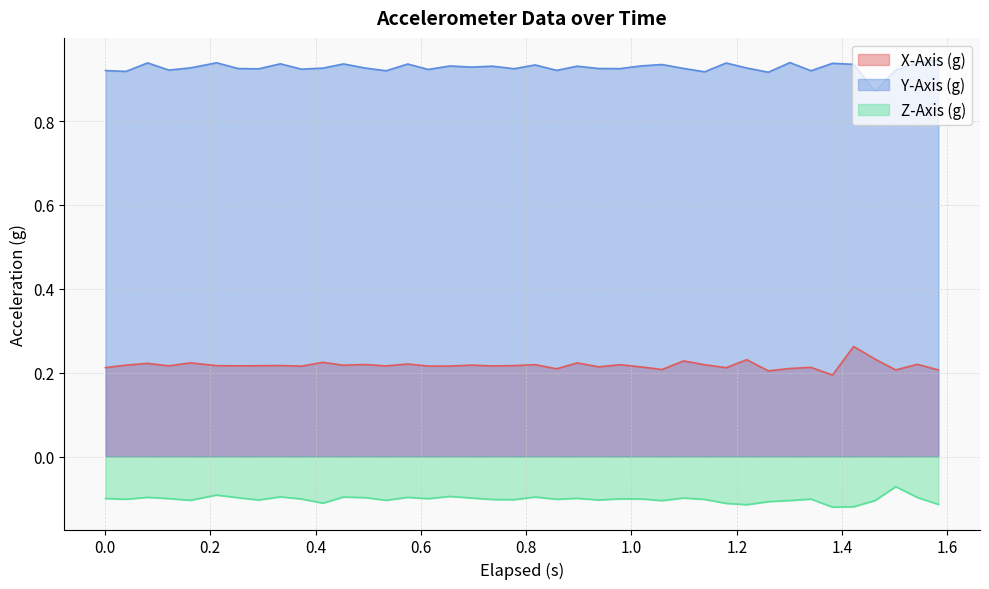

List the series in order of their peak value, lowest first.

Z-Axis (g), X-Axis (g), Y-Axis (g)